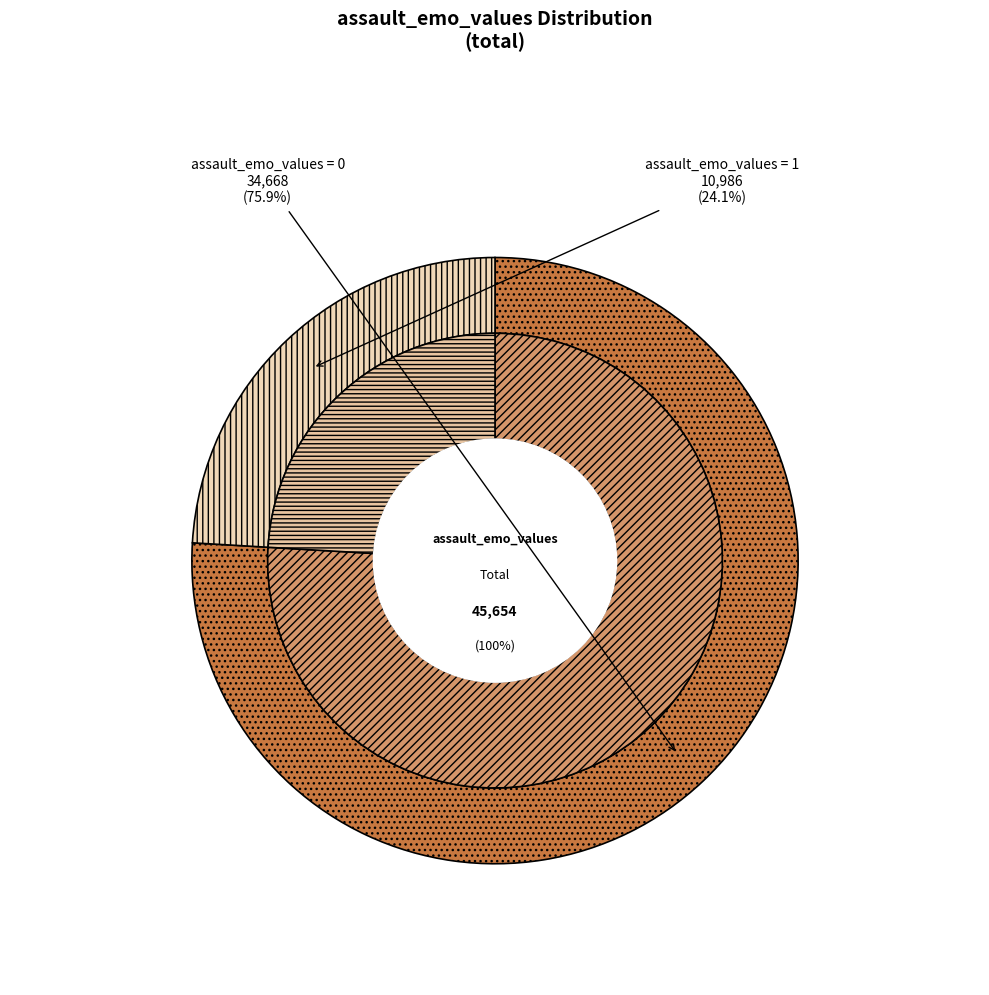

The 0 slice represents 67% of the pie. True or false?

False